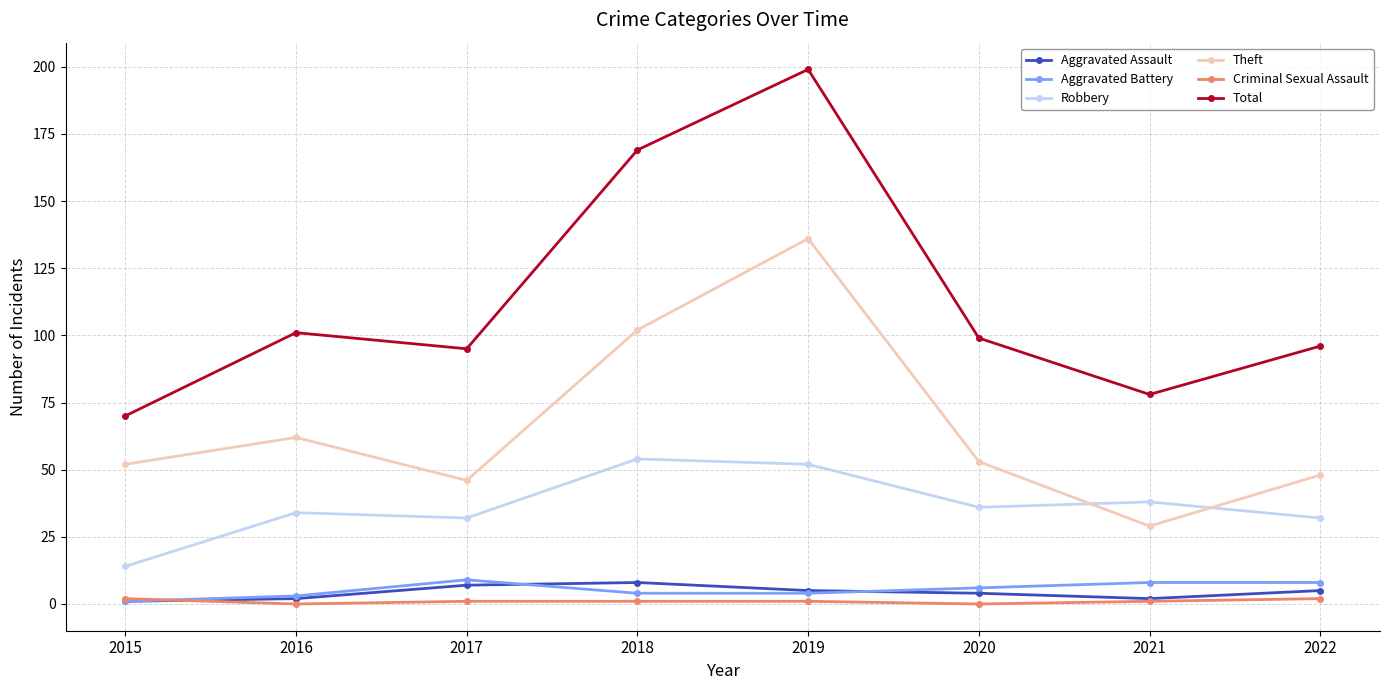

What is the average value of the Aggravated Battery series?

5